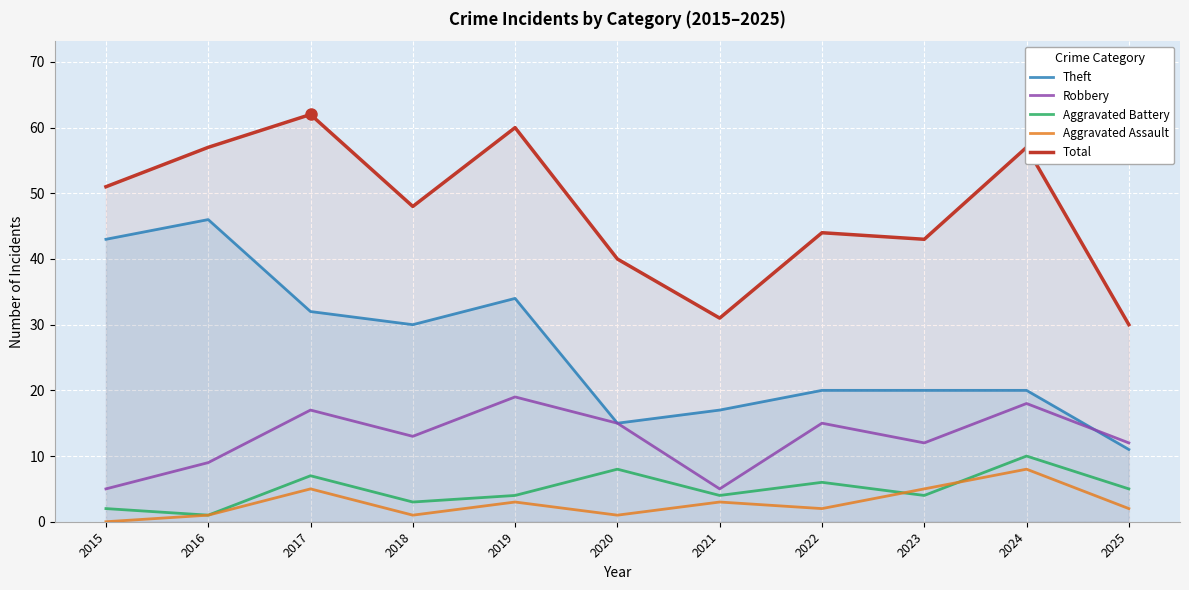

Where is the first local minimum for Theft?

2018